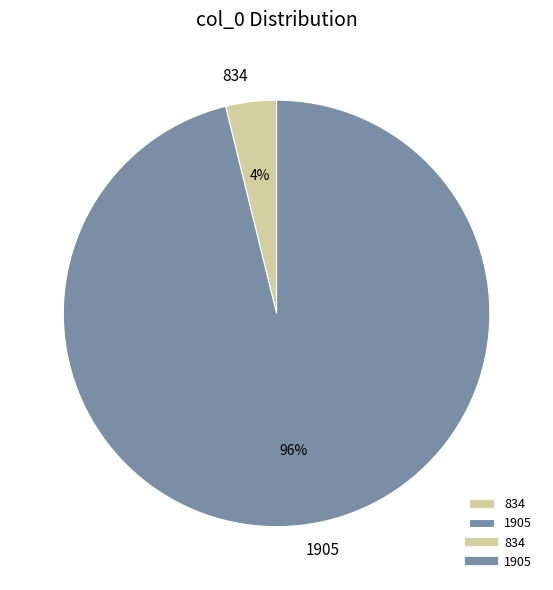

Is it true that 834 is 4% of the pie?

True